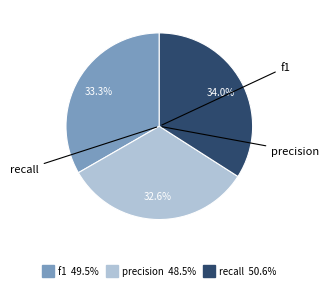

Is there a majority slice in this chart?

No